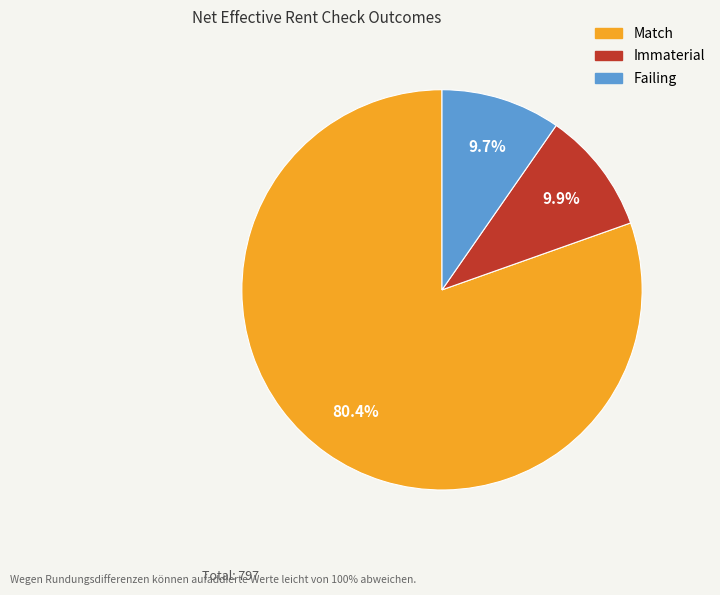

Between Match and Failing, which is larger?

Match